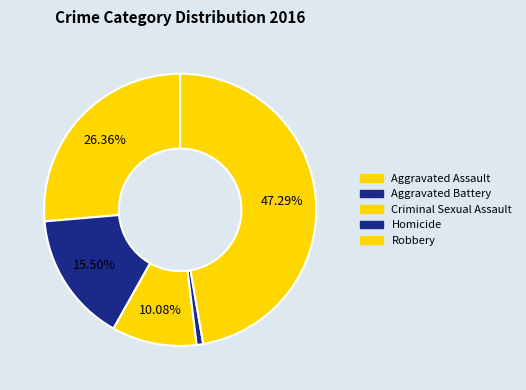

How many segments does this pie chart have?

5